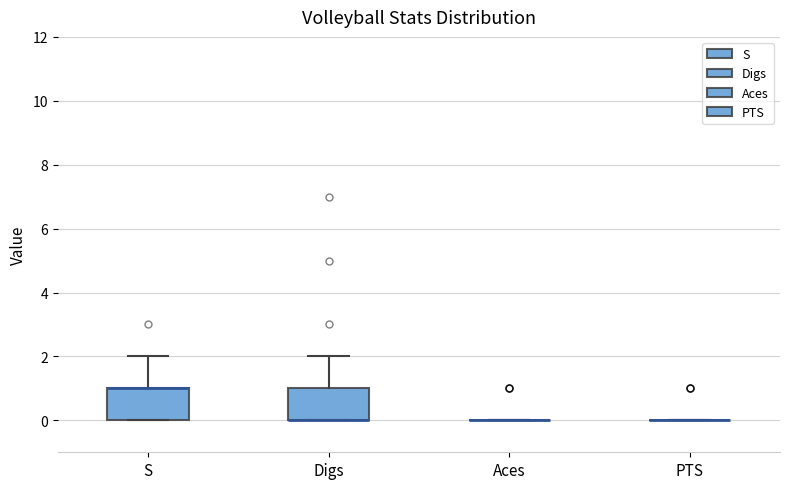

Reading left to right, transcribe this box plot: for each box, give where its median line is, the range the box spans, and where its two whiskers end, as read against the y-axis. The values are not printed on the chart, so give them approximately, as read against the axis.

S: median 1 (drawn on the box's upper edge), box 0 to 1, whiskers 0 to 2
Digs: median 0 (drawn on the box's lower edge), box 0 to 1, whiskers 0 to 2
Aces: box collapsed to a line at 0, whiskers 0 to 0
PTS: box collapsed to a line at 0, whiskers 0 to 0